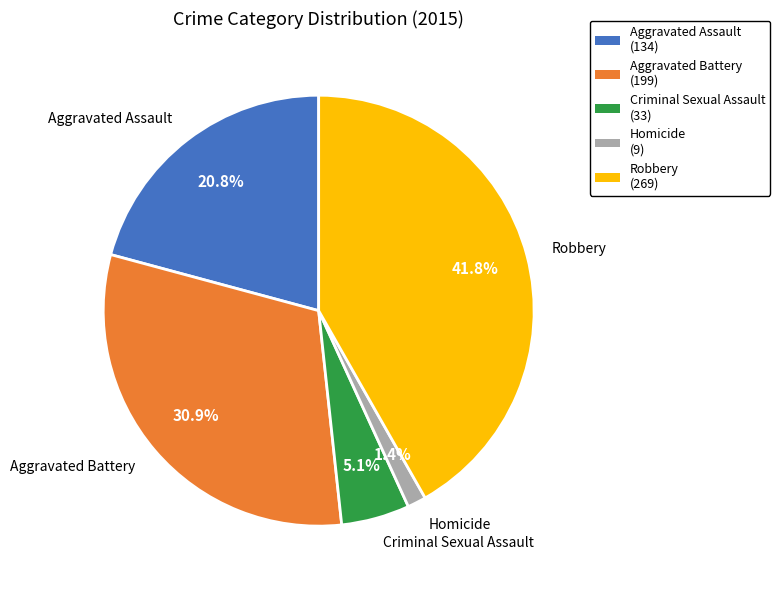

How many segments does this pie chart have?

5